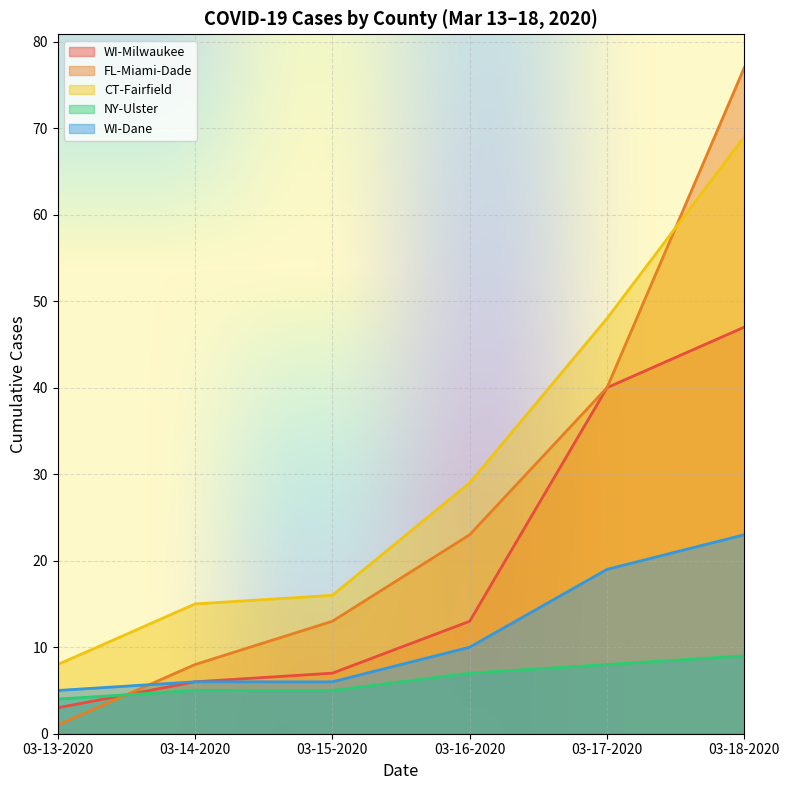

The value of FL-Miami-Dade at 03-18-2020 is 32. True or false?

False